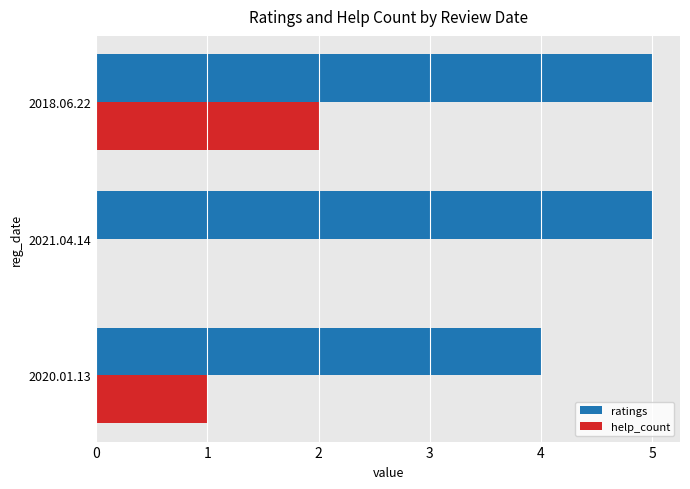

The help_count series shows 3 at 2018.06.22. True or false?

False